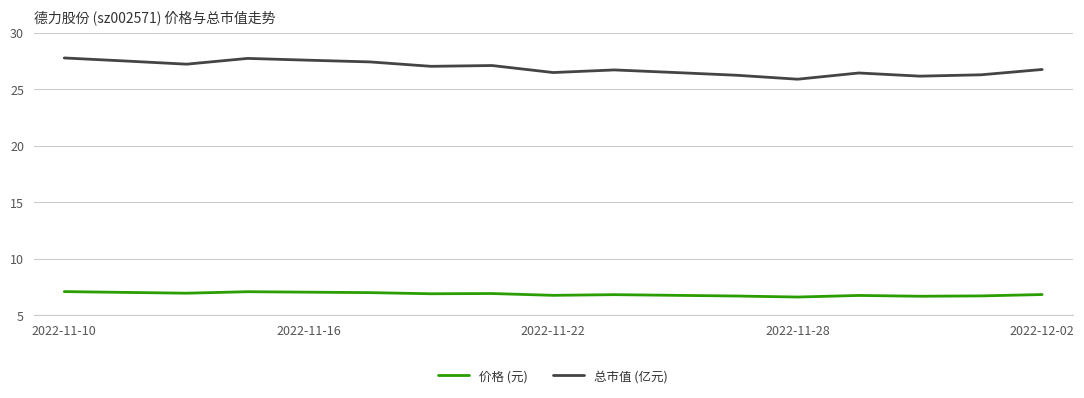

What is the minimum value for 总市值 (亿元)?

25.9